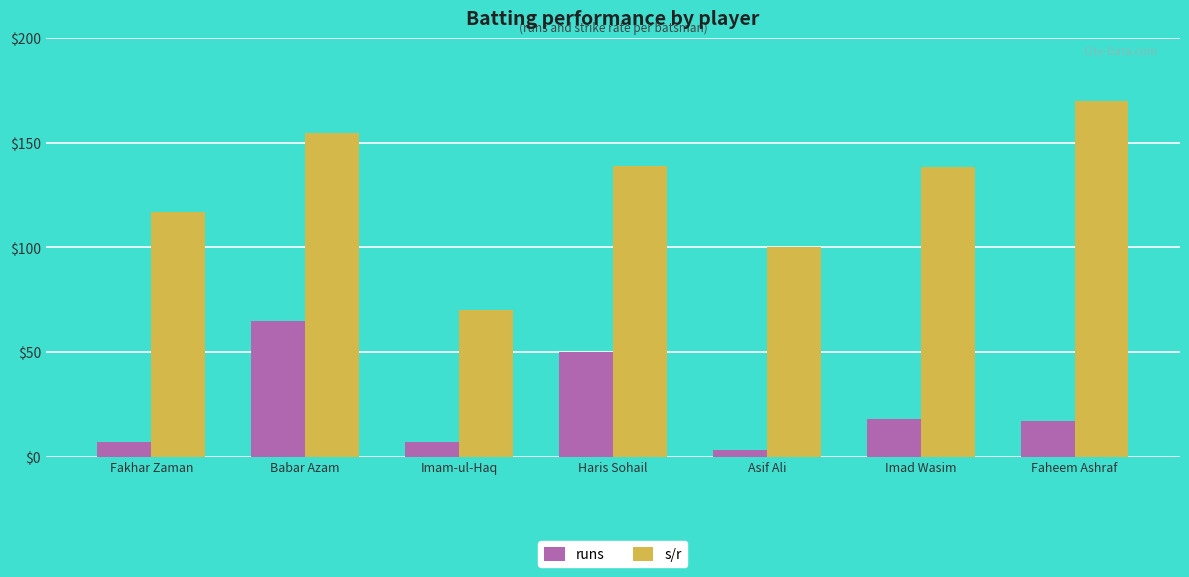

At which category does the chart reach its minimum across all series?

Asif Ali